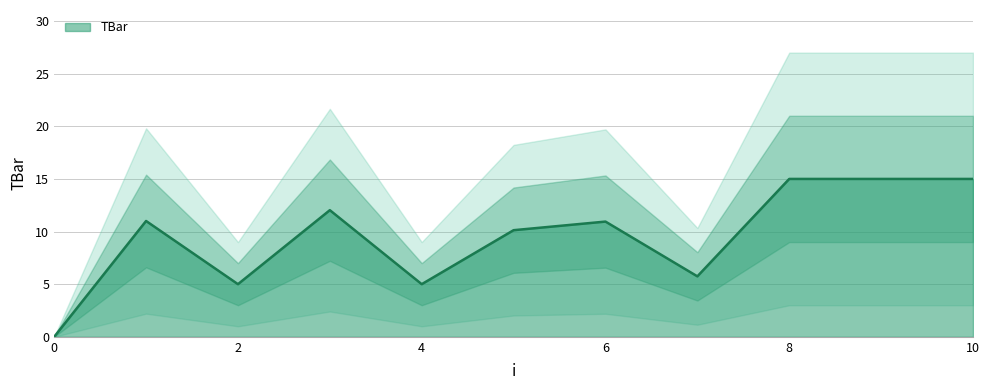

Reading left to right, extract all data points from this chart.

0=0.0	1=11.0	2=5.0	3=12.0	4=5.0	5=10.1	6=10.9	7=5.7	8=15.0	9=15.0	10=15.0